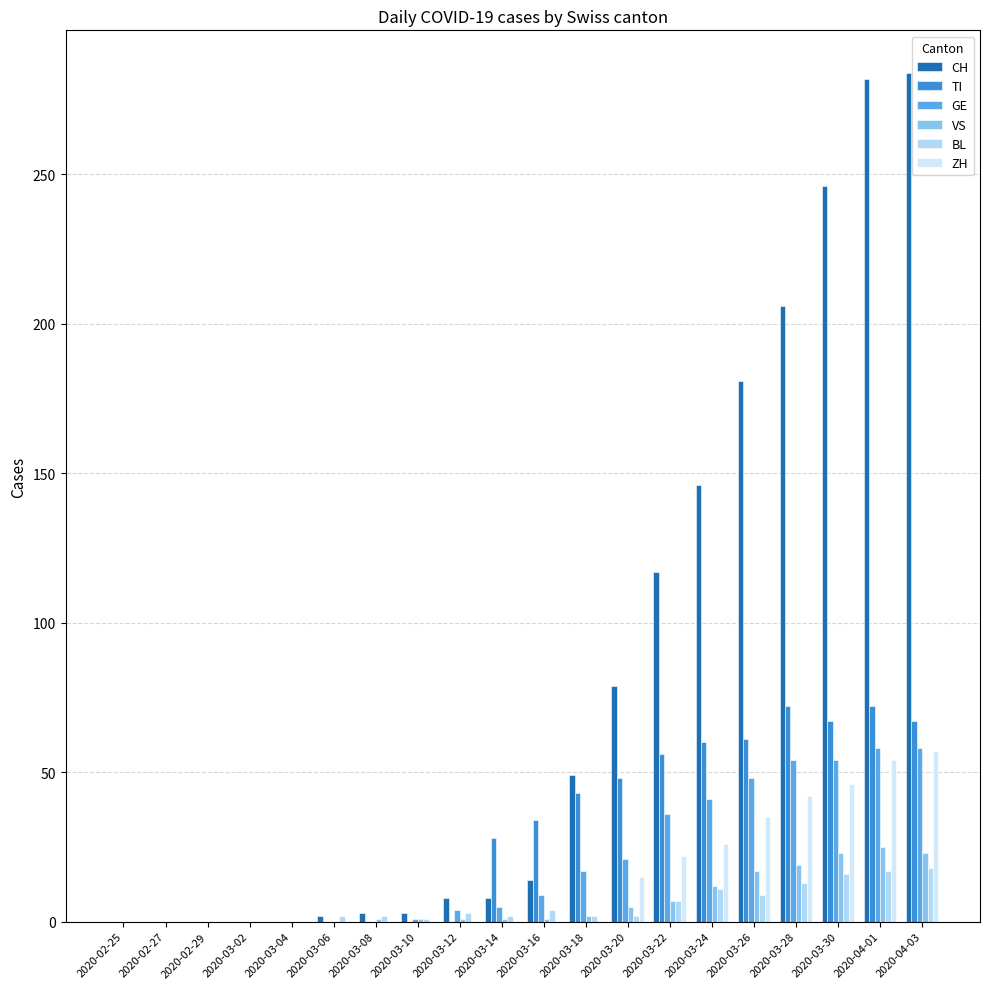

What is the average value of the VS series?

7